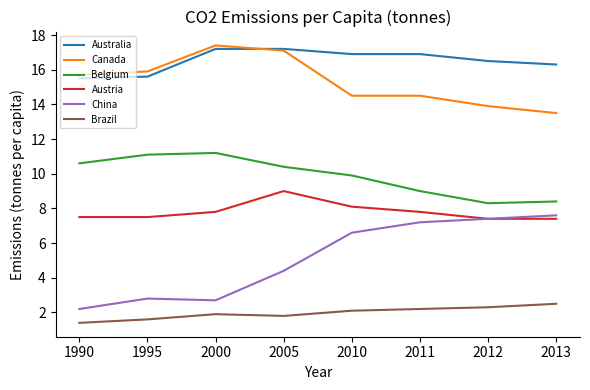

What is the total value across all series at 2013?

55.7